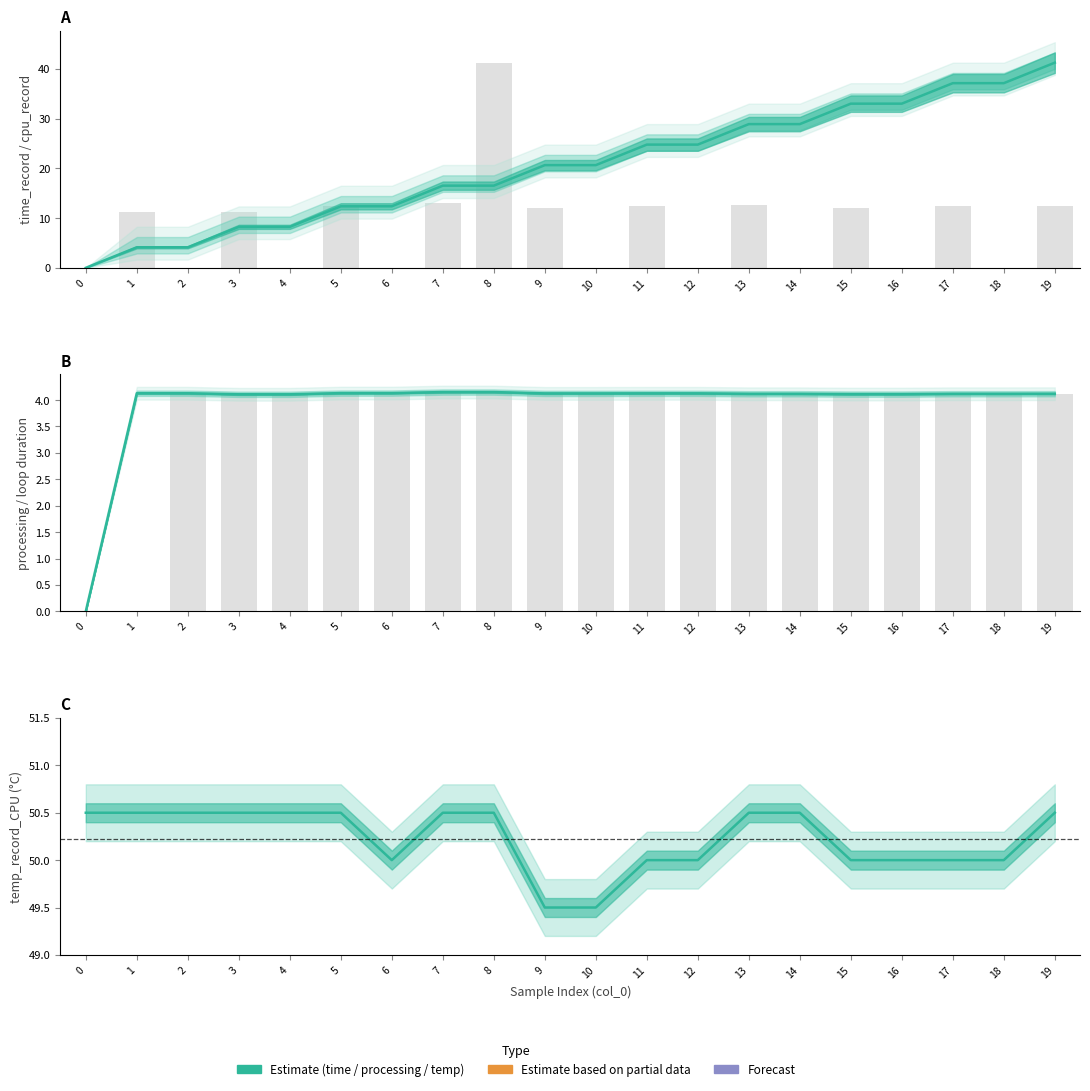

How many bars are there in each group?

2